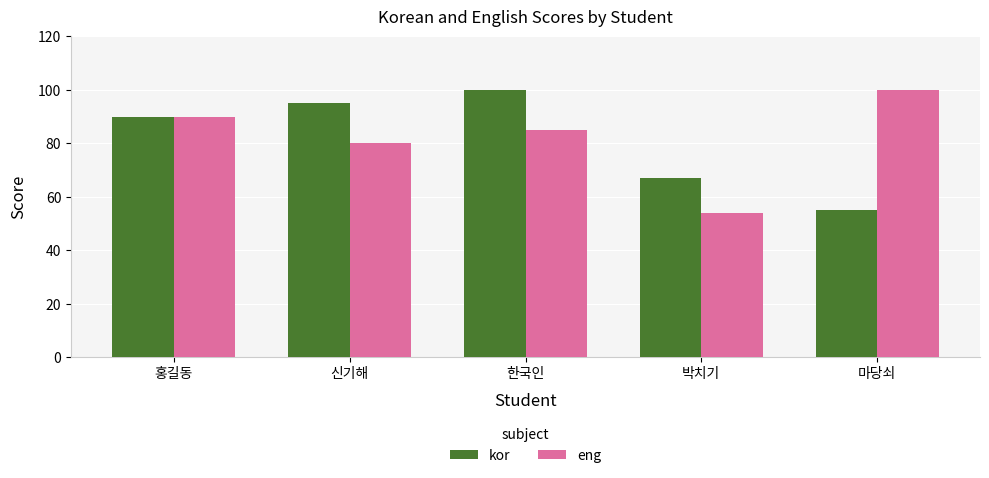

What are all the series names shown in the legend?

kor, eng